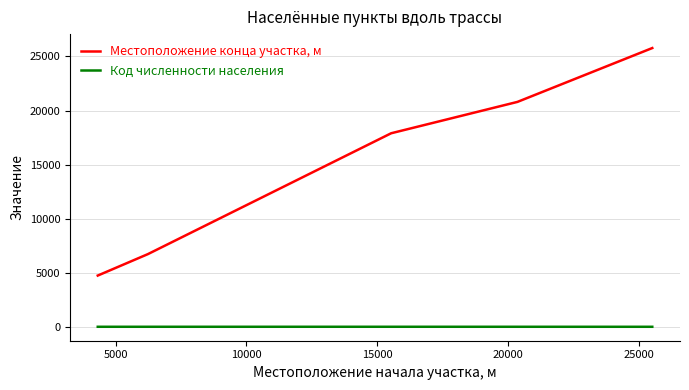

Which series has the widest spread of values?

Местоположение конца участка, м